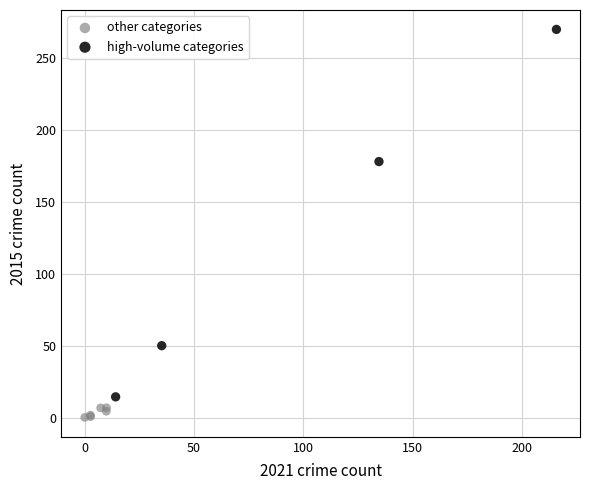

Which series reaches the minimum Y coordinate?

other categories